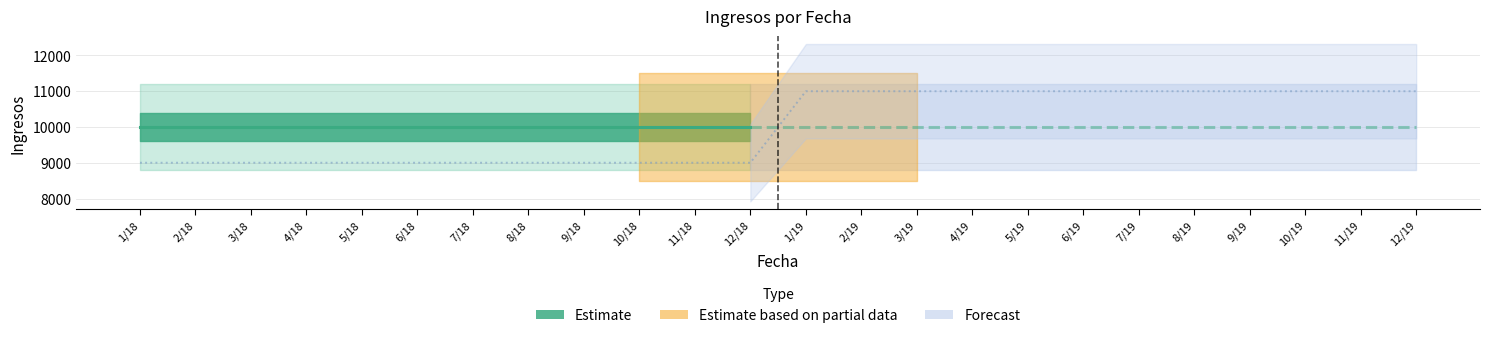

Reading right to left, transcribe all the data shown in this chart.

11000	11000	11000	11000	11000	11000	11000	11000	11000	11000	11000	11000	9000	9000	9000	9000	9000	9000	9000	9000	9000	9000	9000	9000